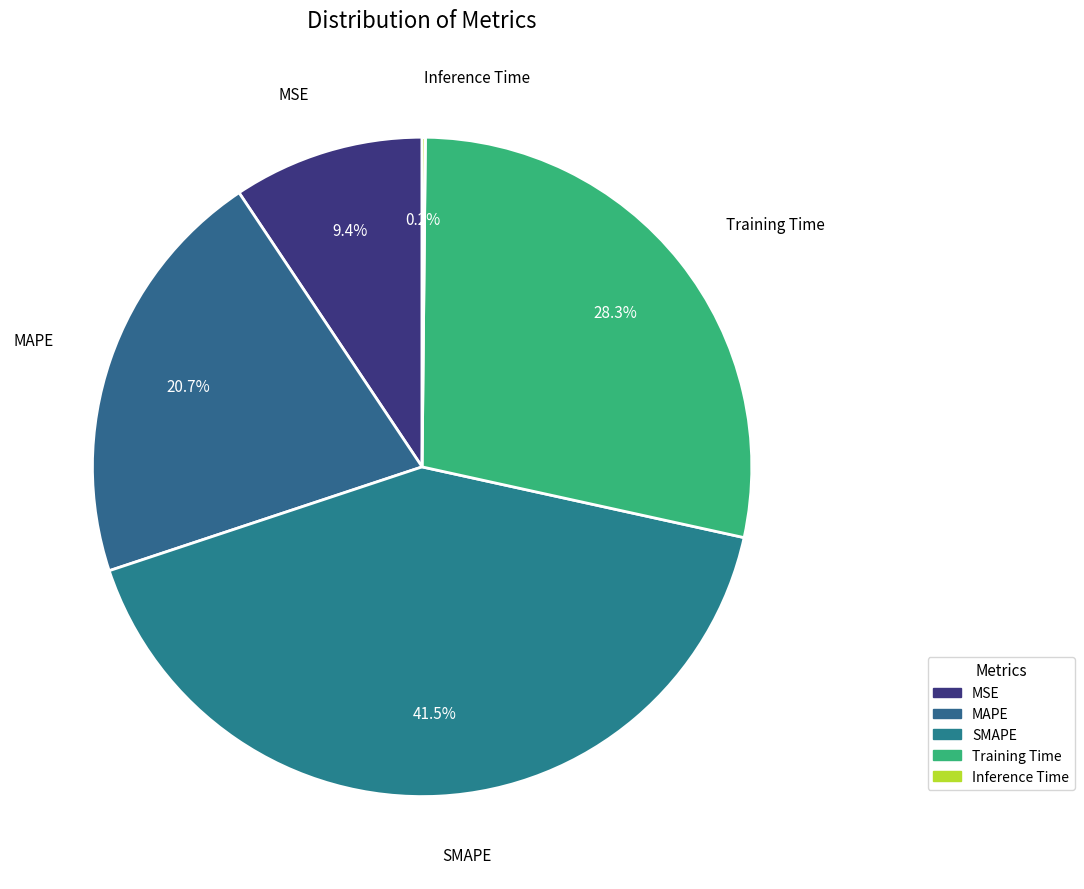

Is there a majority slice in this chart?

No